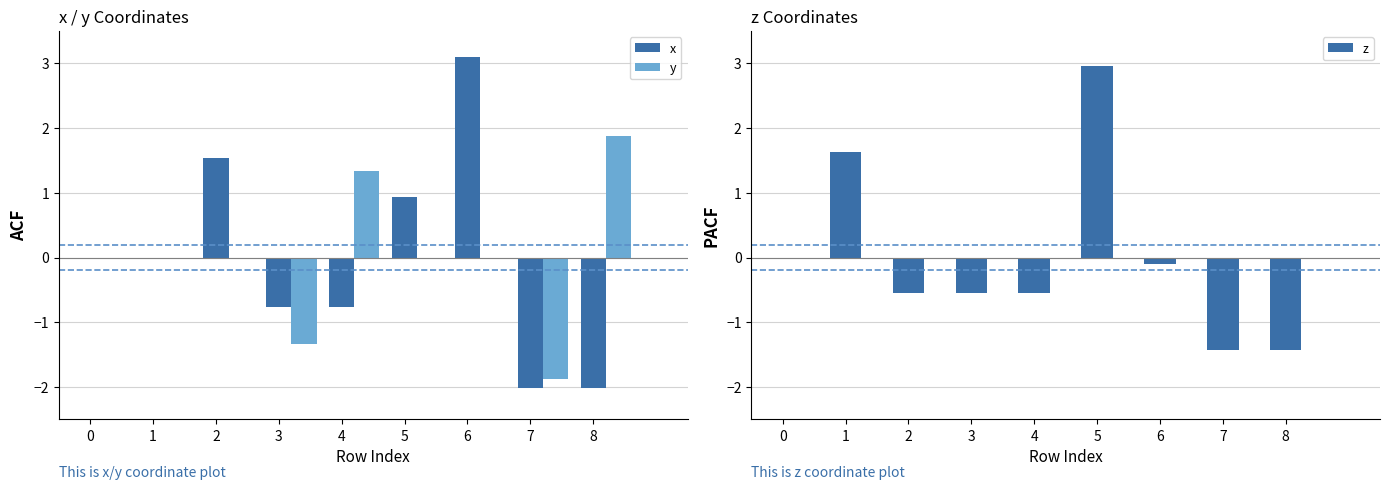

What is the value of the y bar at the 5th from the left?

1.3